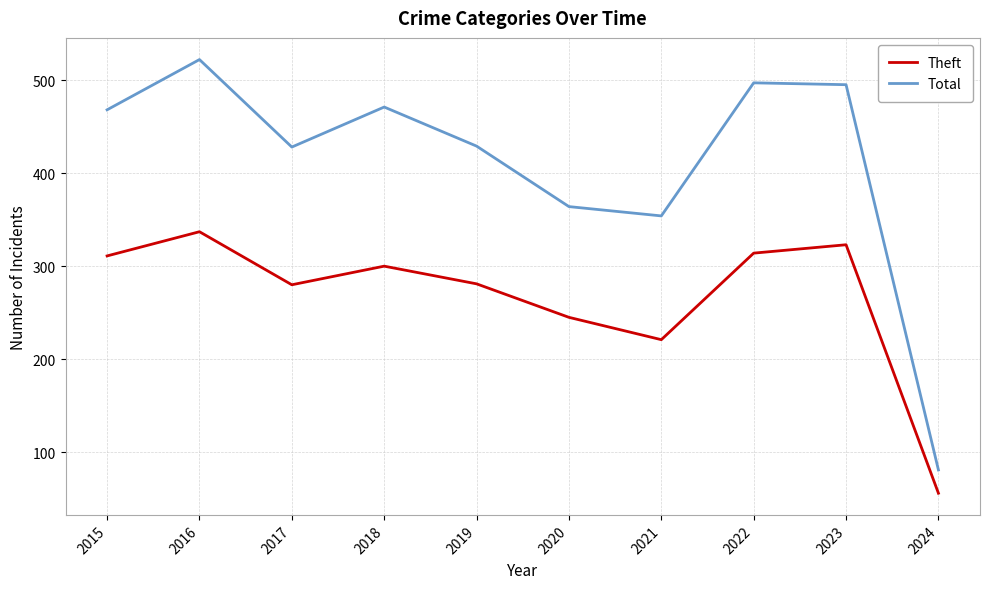

Is this an area chart (filled region under the line)?

No